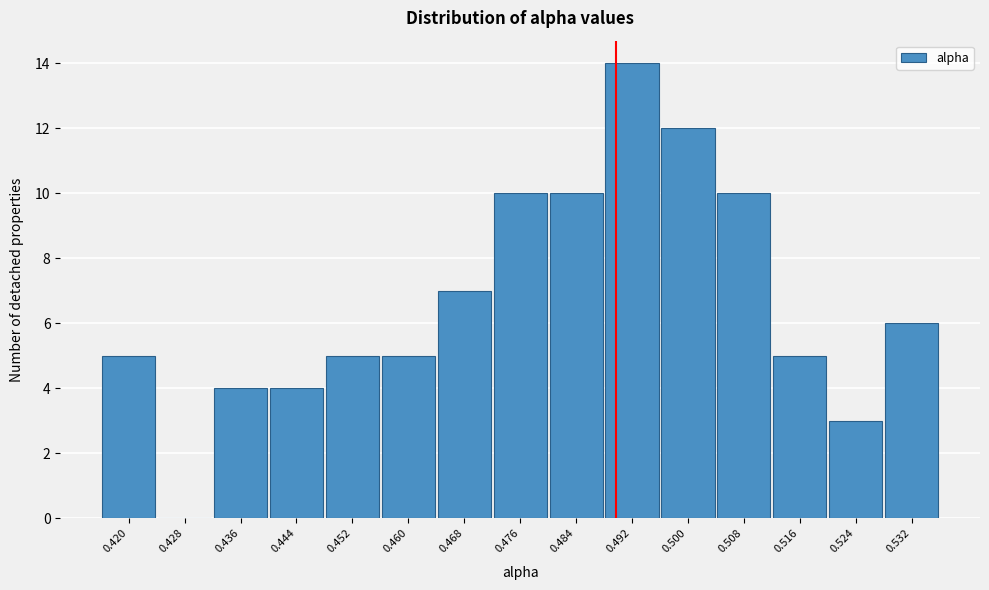

Reading left to right, extract all data points from this chart.

0.420=5	0.428=0	0.436=4	0.444=4	0.452=5	0.460=5	0.468=7	0.476=10	0.484=10	0.492=14	0.500=12	0.508=10	0.516=5	0.524=3	0.532=6